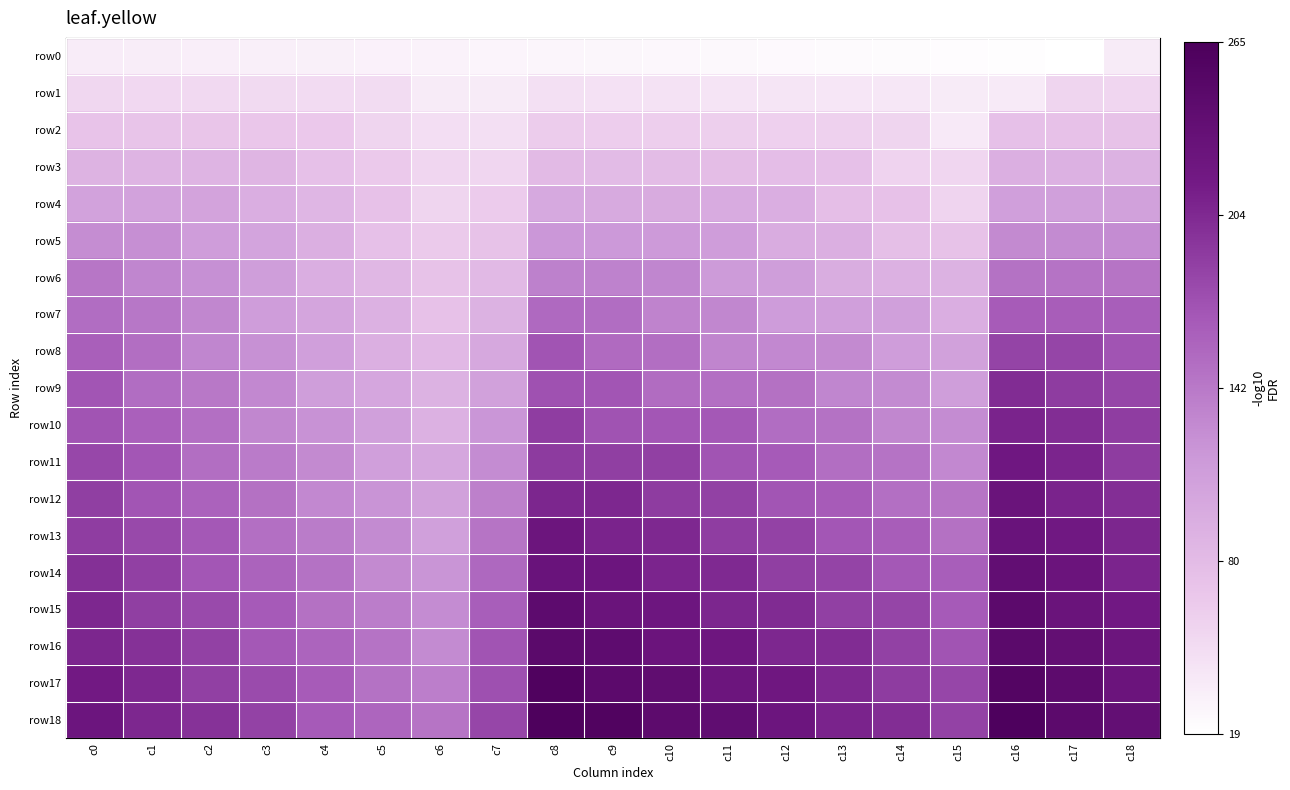

What is the smallest value displayed?

19